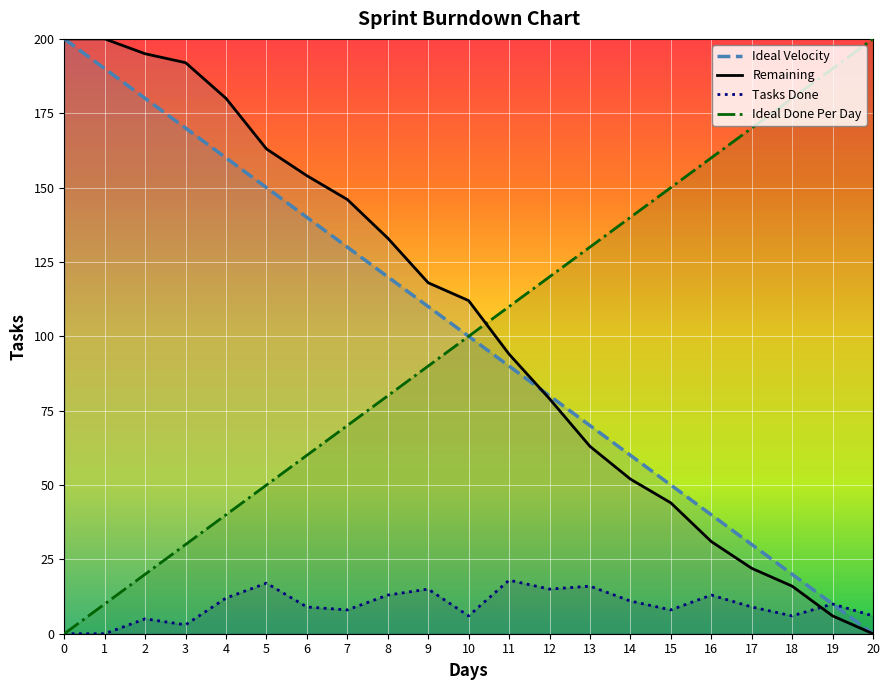

Reading right to left, transcribe all the data shown in this chart.

Ideal Velocity: 0	10	20	30	40	50	60	70	80	90	100	110	120	130	140	150	160	170	180	190	200
Remaining: 0	6	16	22	31	44	52	63	79	94	112	118	133	146	154	163	180	192	195	200	200
Tasks Done: 6	10	6	9	13	8	11	16	15	18	6	15	13	8	9	17	12	3	5	0	0
Ideal Done Per Day: 200	190	180	170	160	150	140	130	120	110	100	90	80	70	60	50	40	30	20	10	0